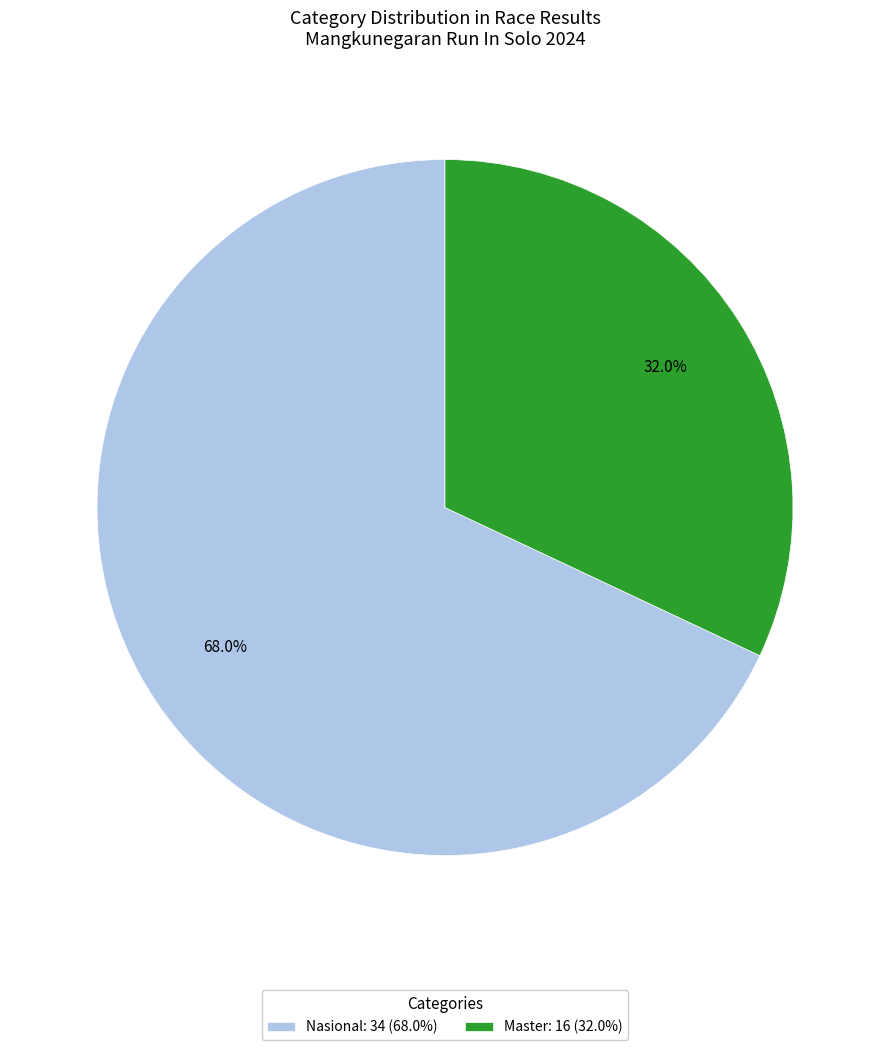

Which category has the smallest portion of the pie?

Master